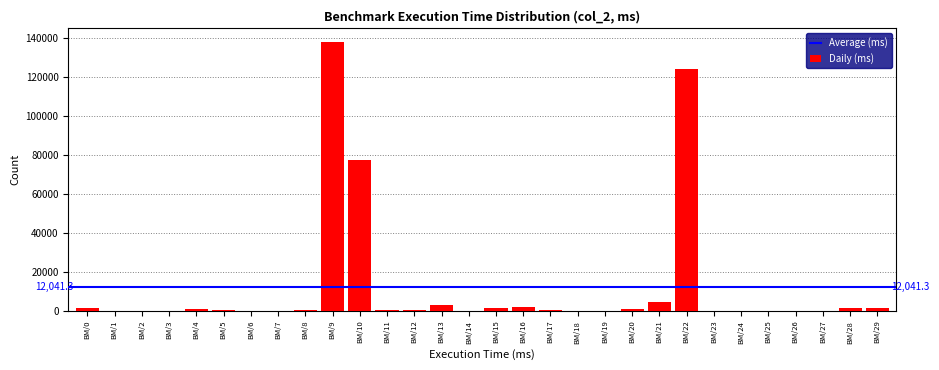

Where is the data nearest to the value 69082?

BM/10